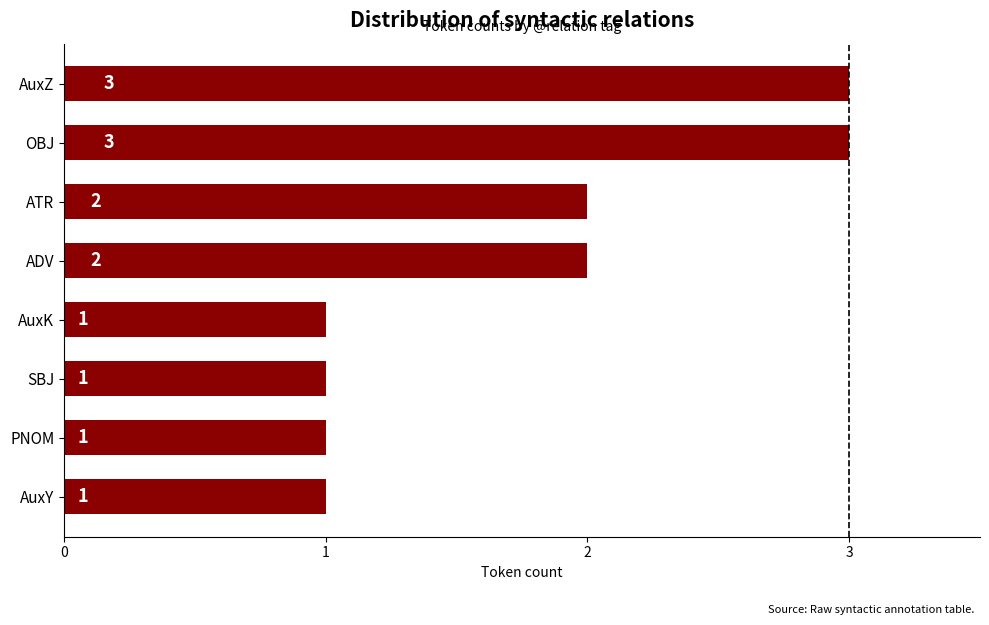

Reading bottom to top, extract all data points from this chart.

1	1	1	1	2	2	3	3